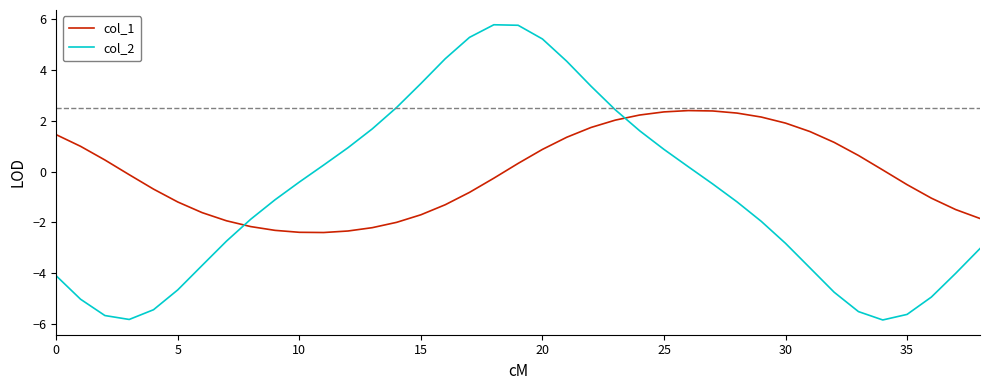

What is the maximum value shown in the chart?

5.8